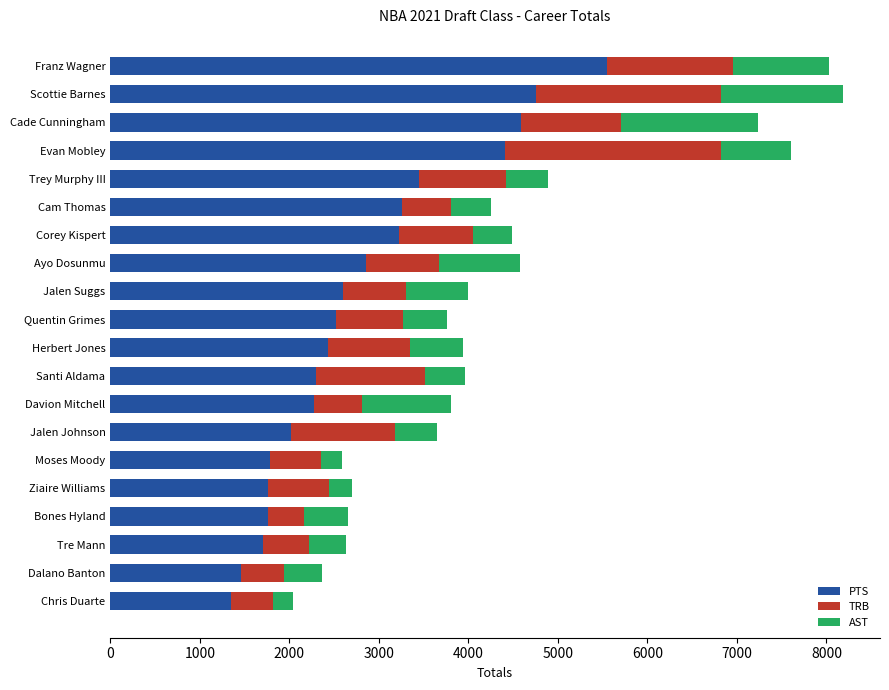

What value does the PTS series have at Jalen Suggs?

2598